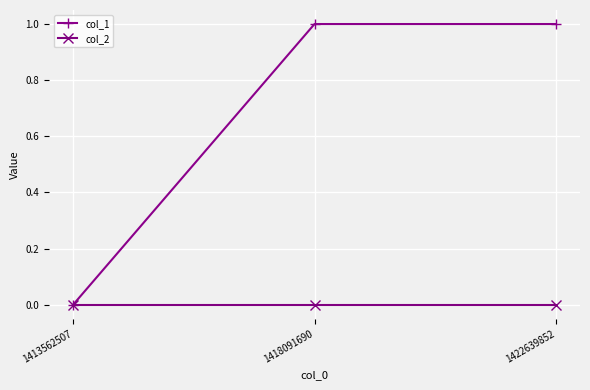

How many distinct data groups are displayed?

2